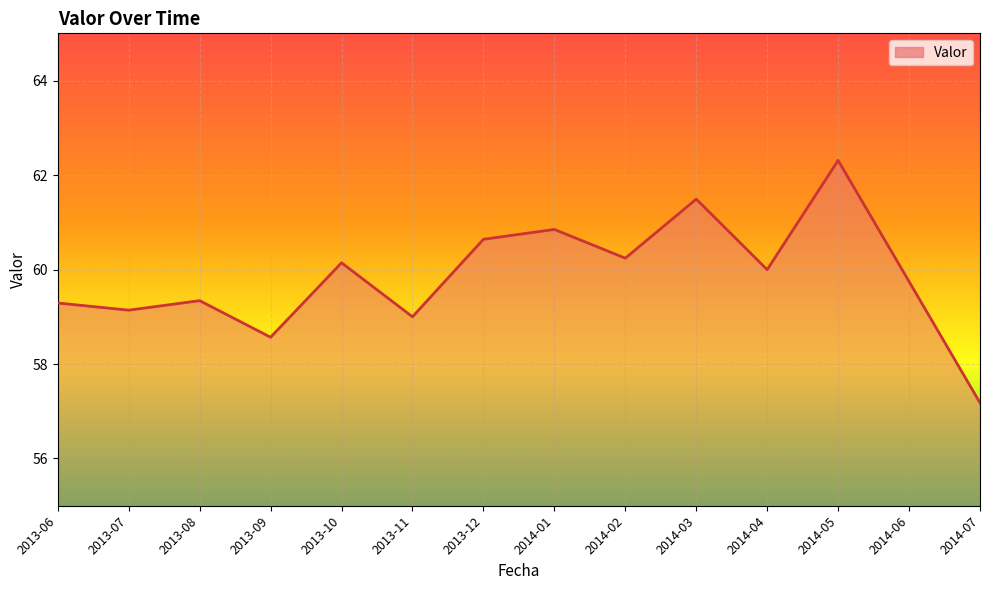

What position from the left is 2014-04?

11